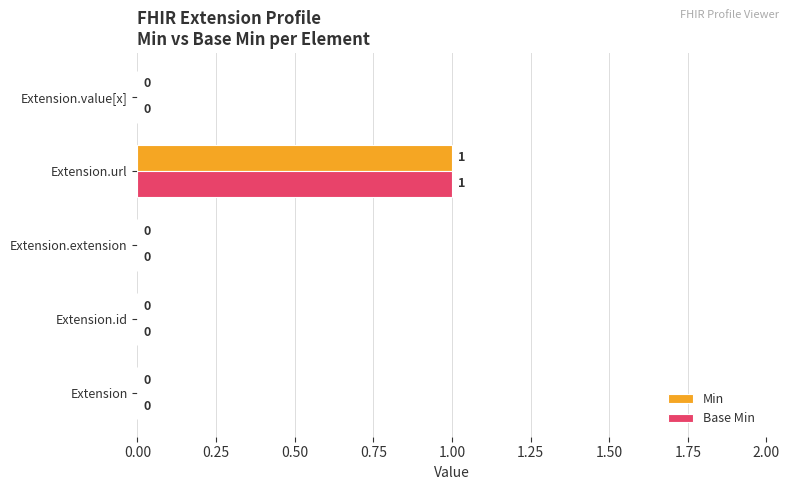

Which category has the highest value in the Min series?

Extension.url